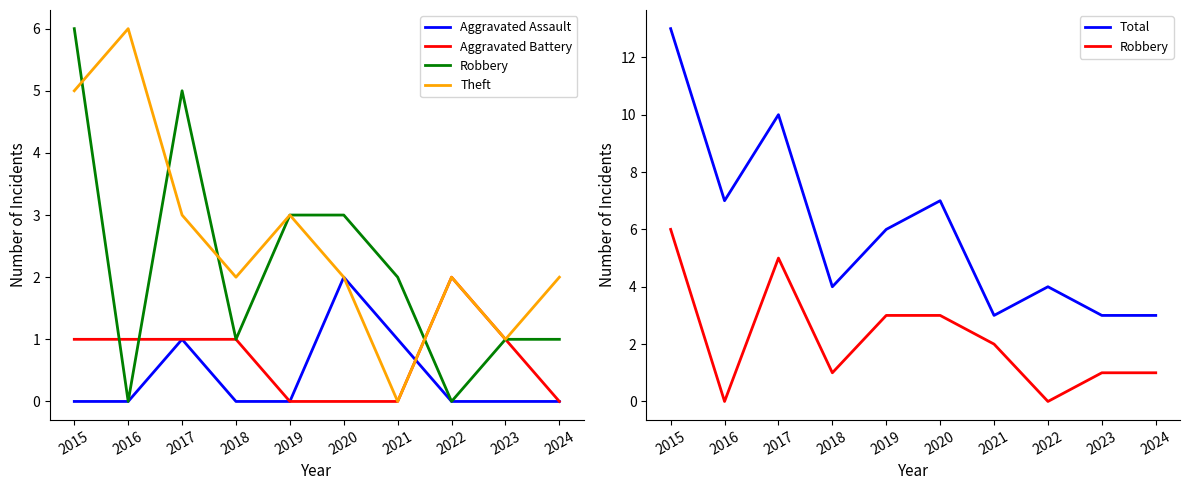

What is the difference between the Theft values at 2018 and 2023?

1